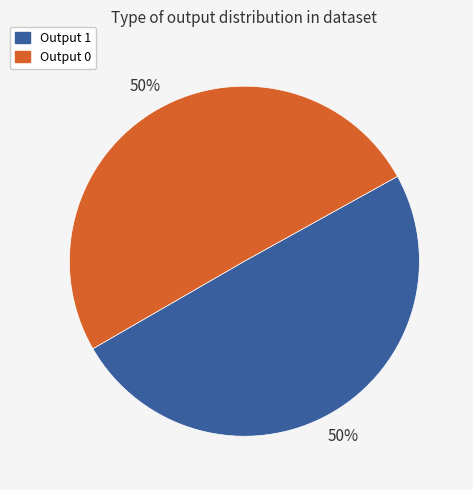

To the nearest percent, what is the average slice percentage?

50%